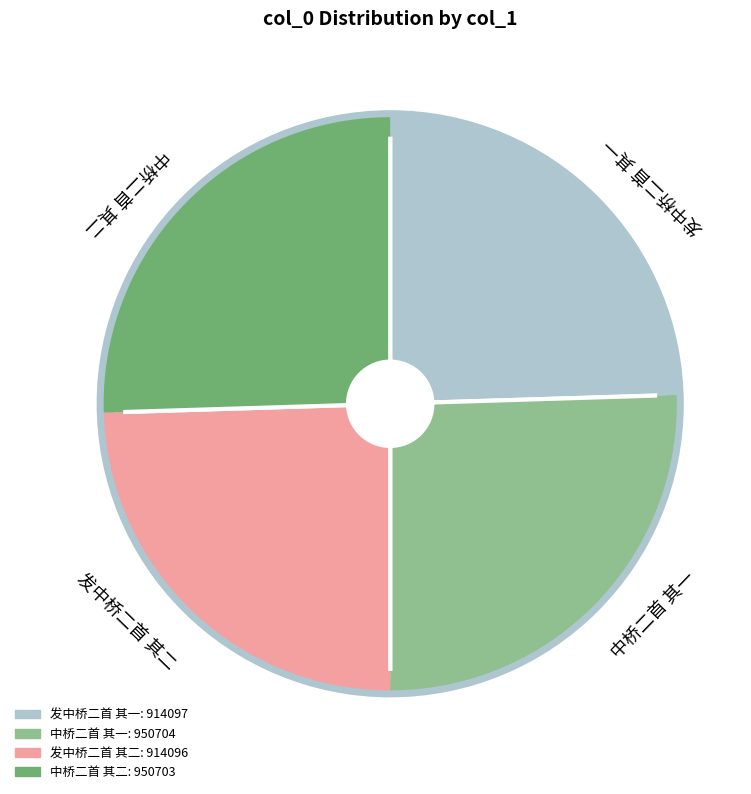

Does any single category account for the majority?

No